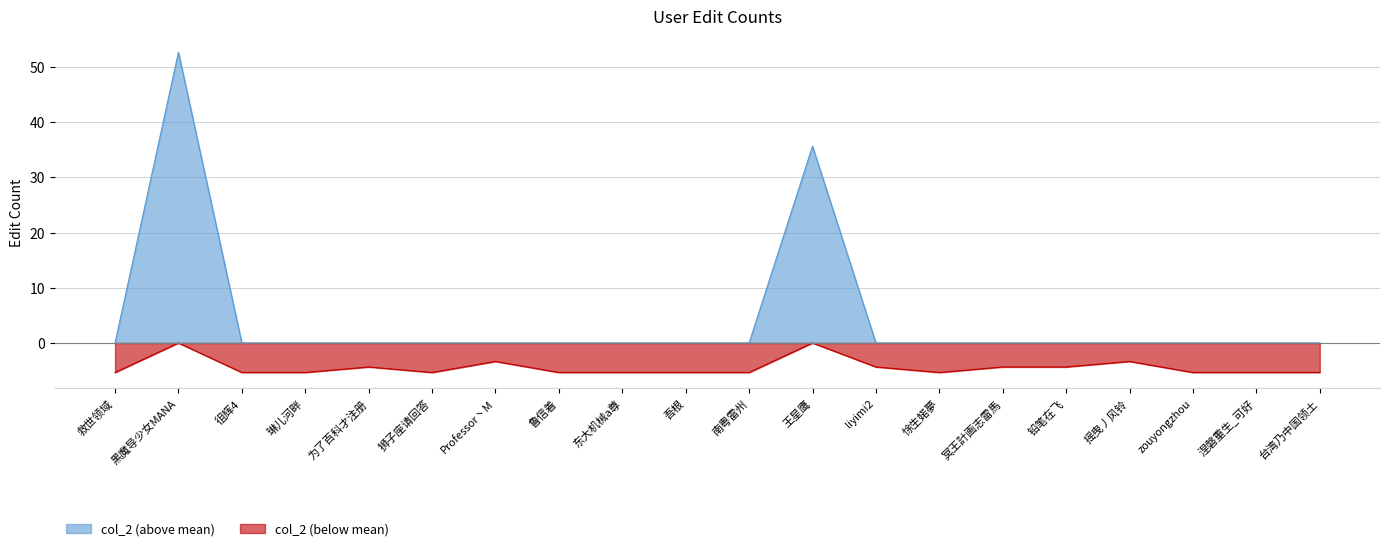

What is the label of the 7th point from the left?

Professor丶M